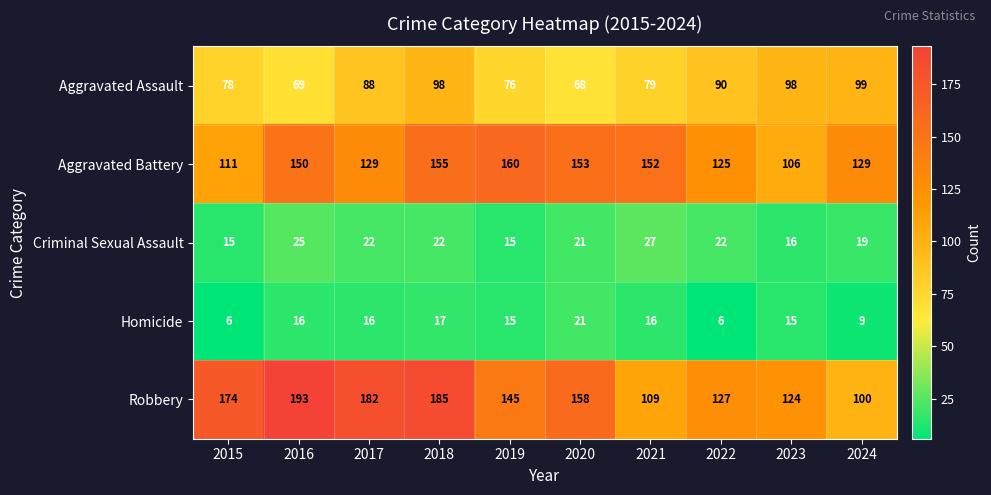

Which series has the largest range (max minus min)?

Robbery